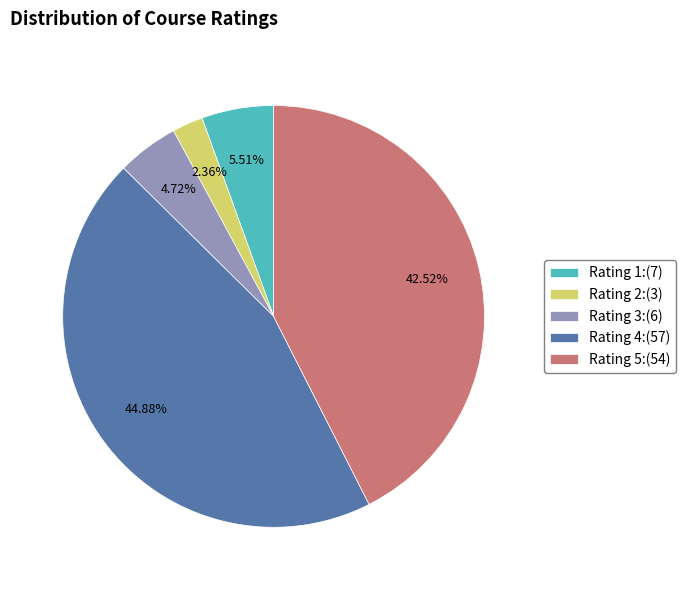

Is there a majority slice in this chart?

No